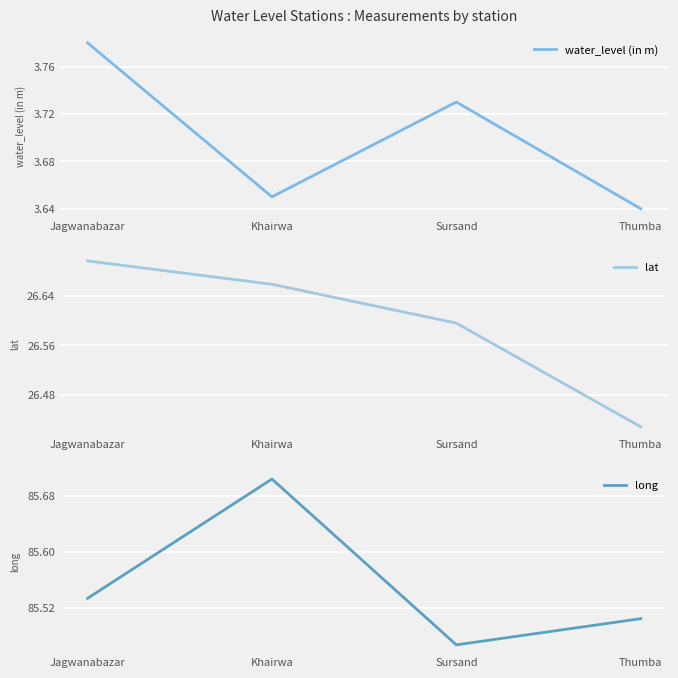

What is the label of the 4th point from the left?

Thumba